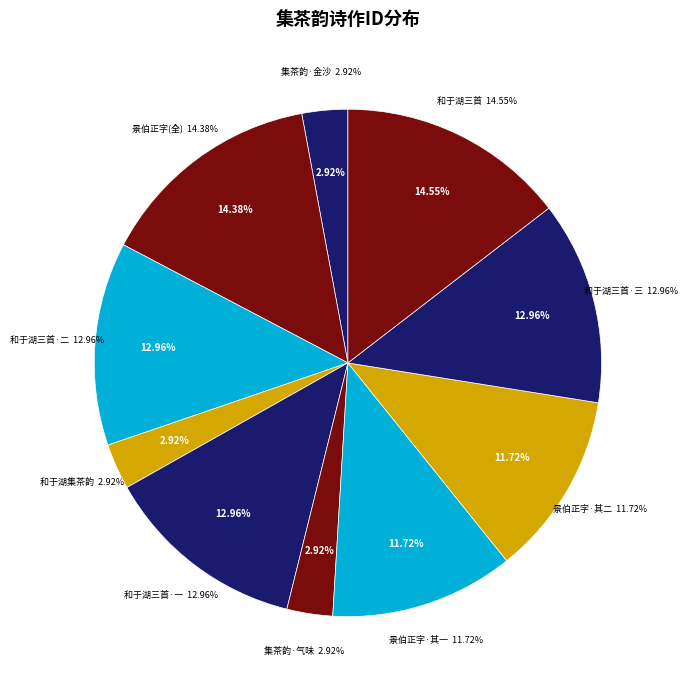

Count the number of slices in the pie.

10